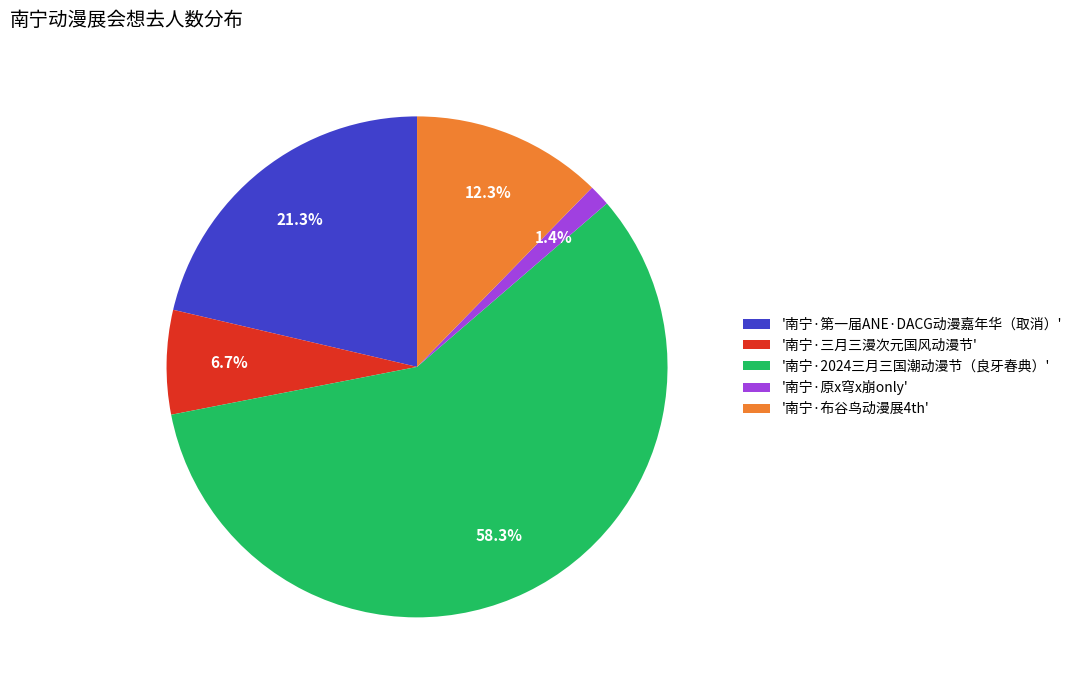

Which has a higher value, '南宁·三月三漫次元国风动漫节' or '南宁·原x穹x崩only'?

'南宁·三月三漫次元国风动漫节'